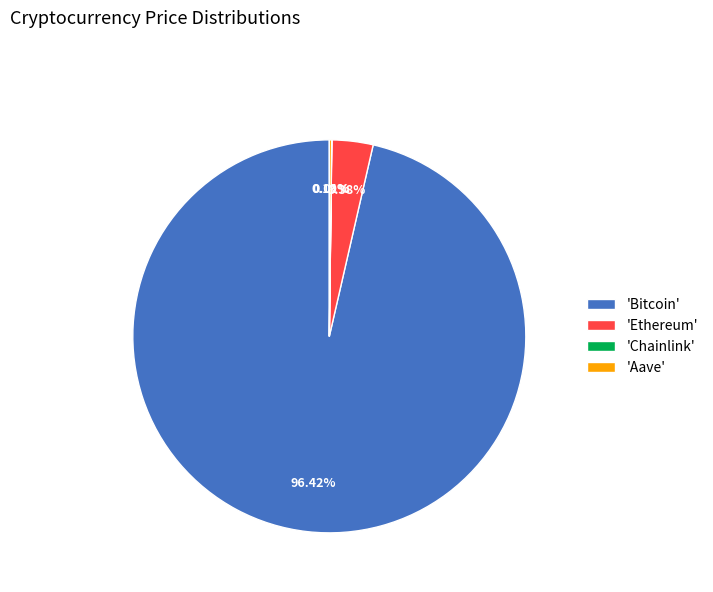

Which category has the biggest portion of the pie?

'Bitcoin'